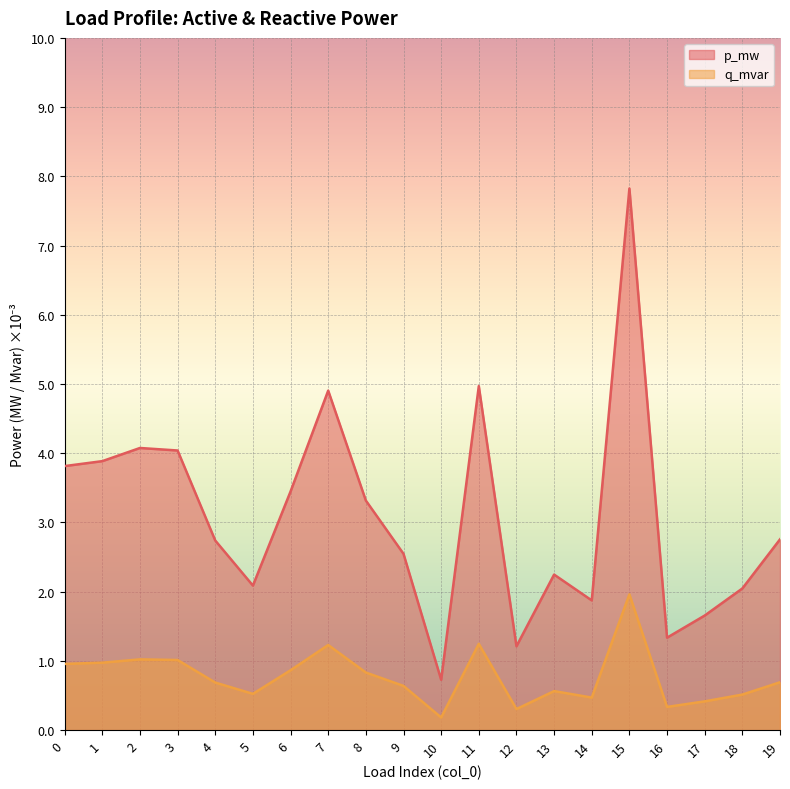

At which label is p_mw closest to 0?

10